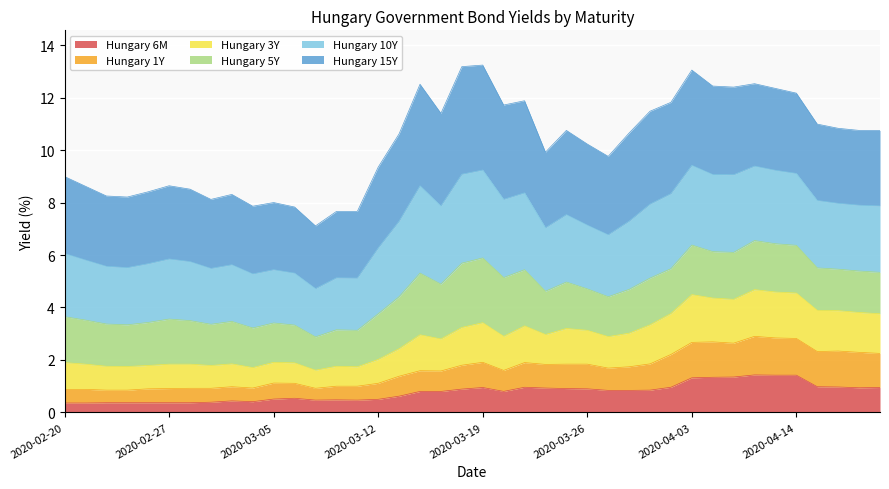

What is the minimum value for Hungary 6M?

0.4